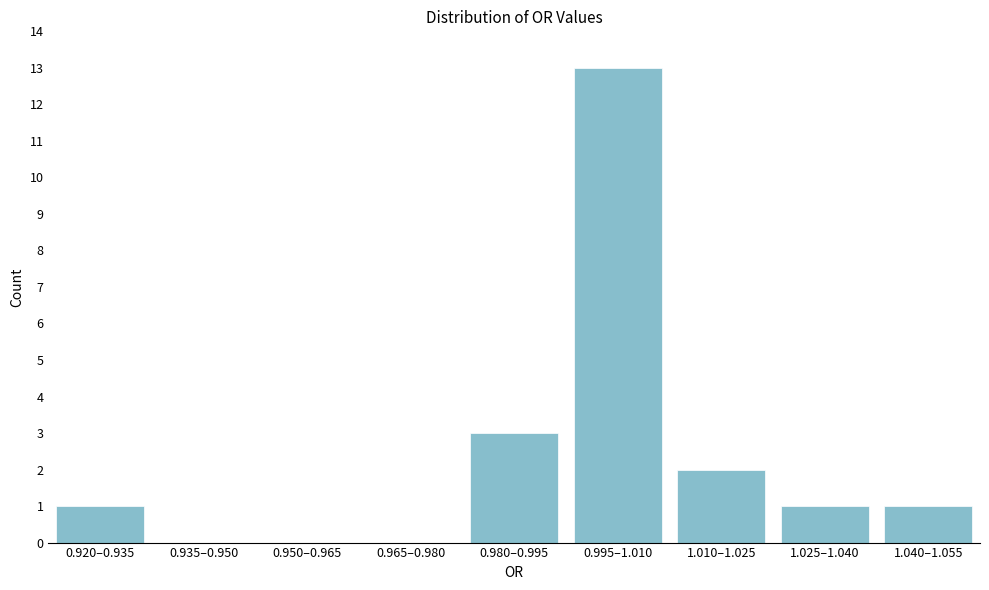

Reading left to right, extract all data points from this chart.

0.920–0.935=1	0.935–0.950=0	0.950–0.965=0	0.965–0.980=0	0.980–0.995=3	0.995–1.010=13	1.010–1.025=2	1.025–1.040=1	1.040–1.055=1